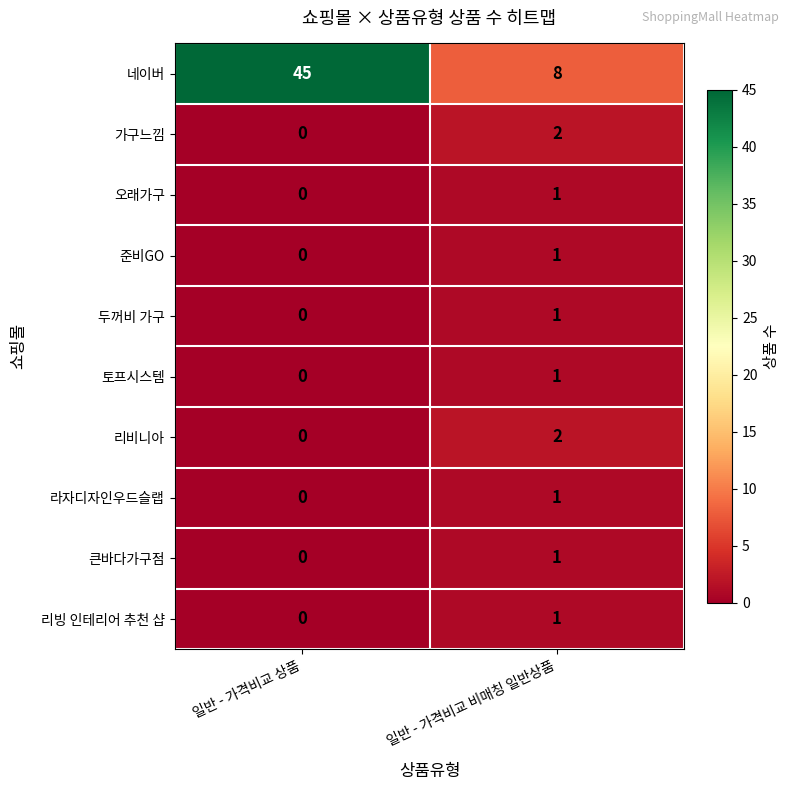

At which label is 큰바다가구점 closest to 0?

일반 - 가격비교 상품